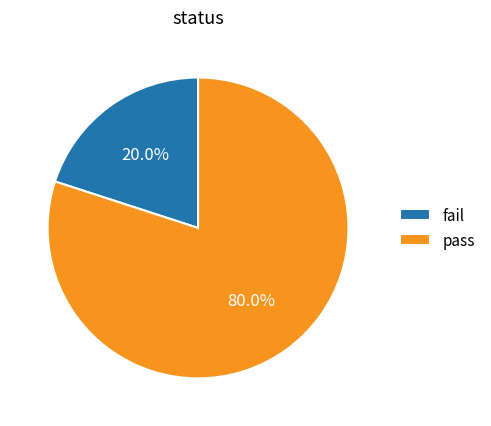

Rank the categories by value from highest to lowest.

pass, fail